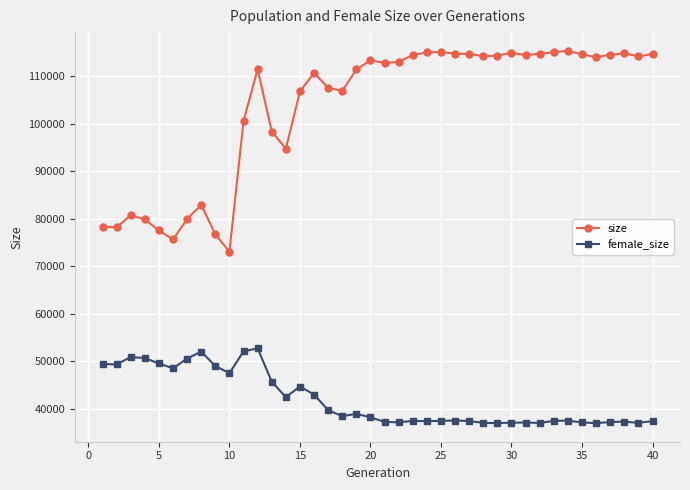

Which series has the largest range (max minus min)?

size